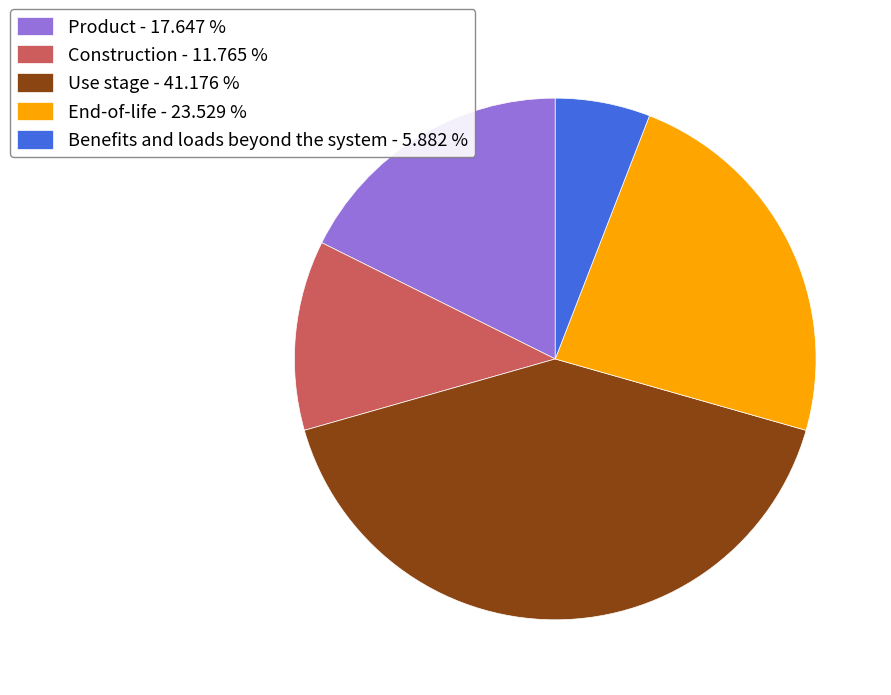

Does Benefits and loads beyond the system represent more than half of the total?

No